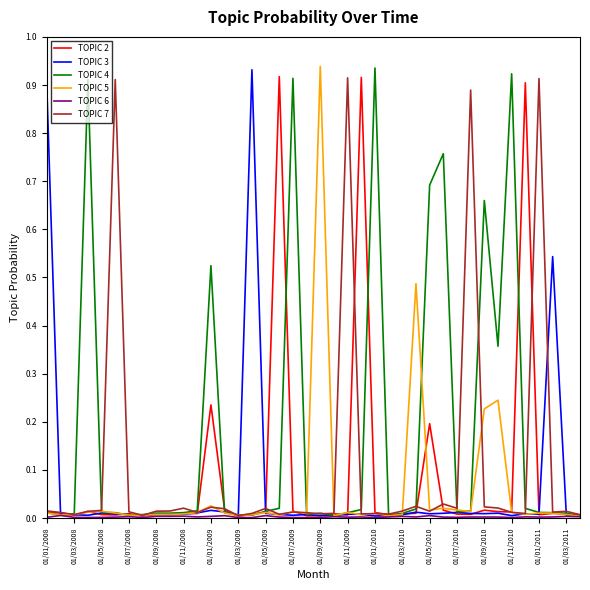

Which series has the largest total across all categories?

TOPIC 4